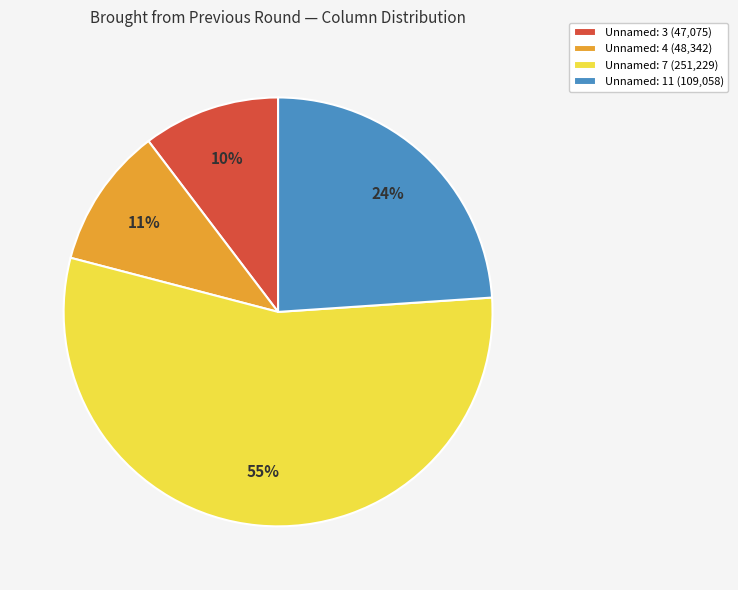

Which category accounts for the majority?

Unnamed: 7 (251,229)